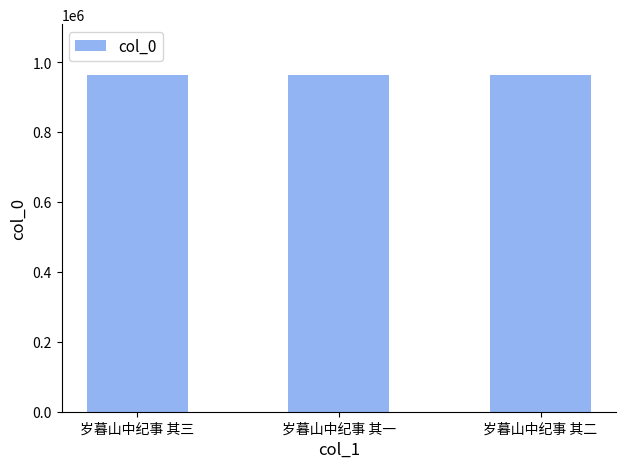

What is the sum of the values at 岁暮山中纪事 其二 and 岁暮山中纪事 其三?

1927771